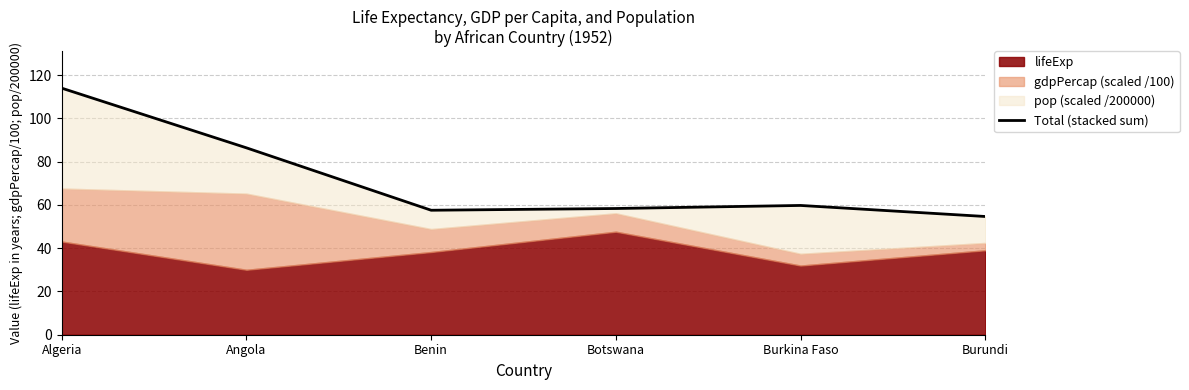

At which category does the data reach its first local peak?

Burkina Faso